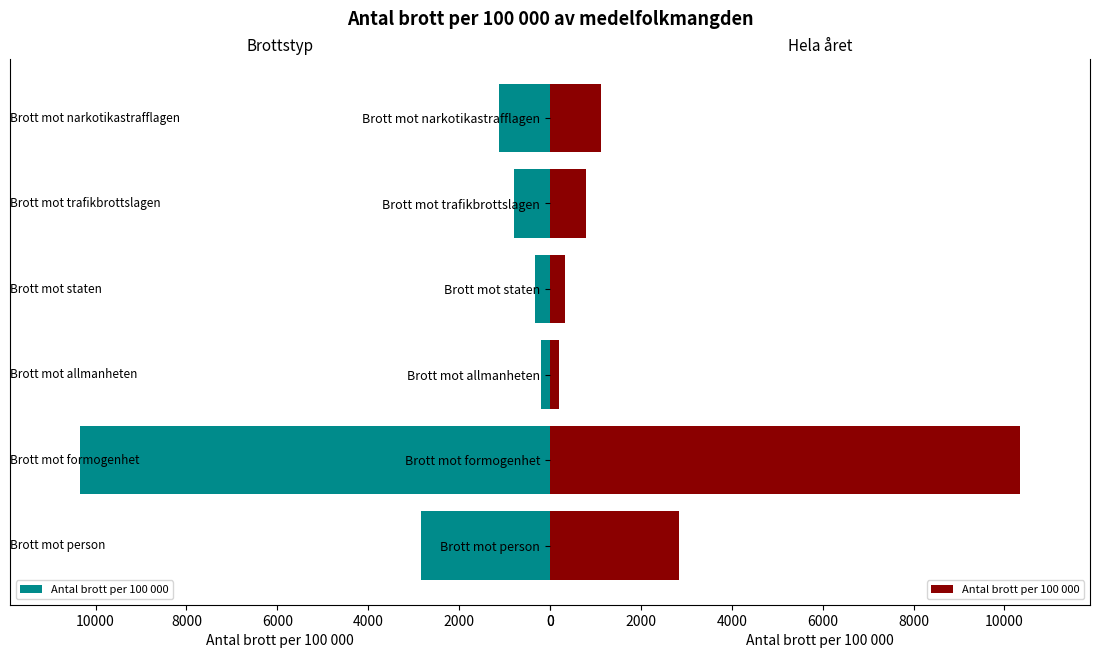

What is the value of the 5th bar from the left?

796